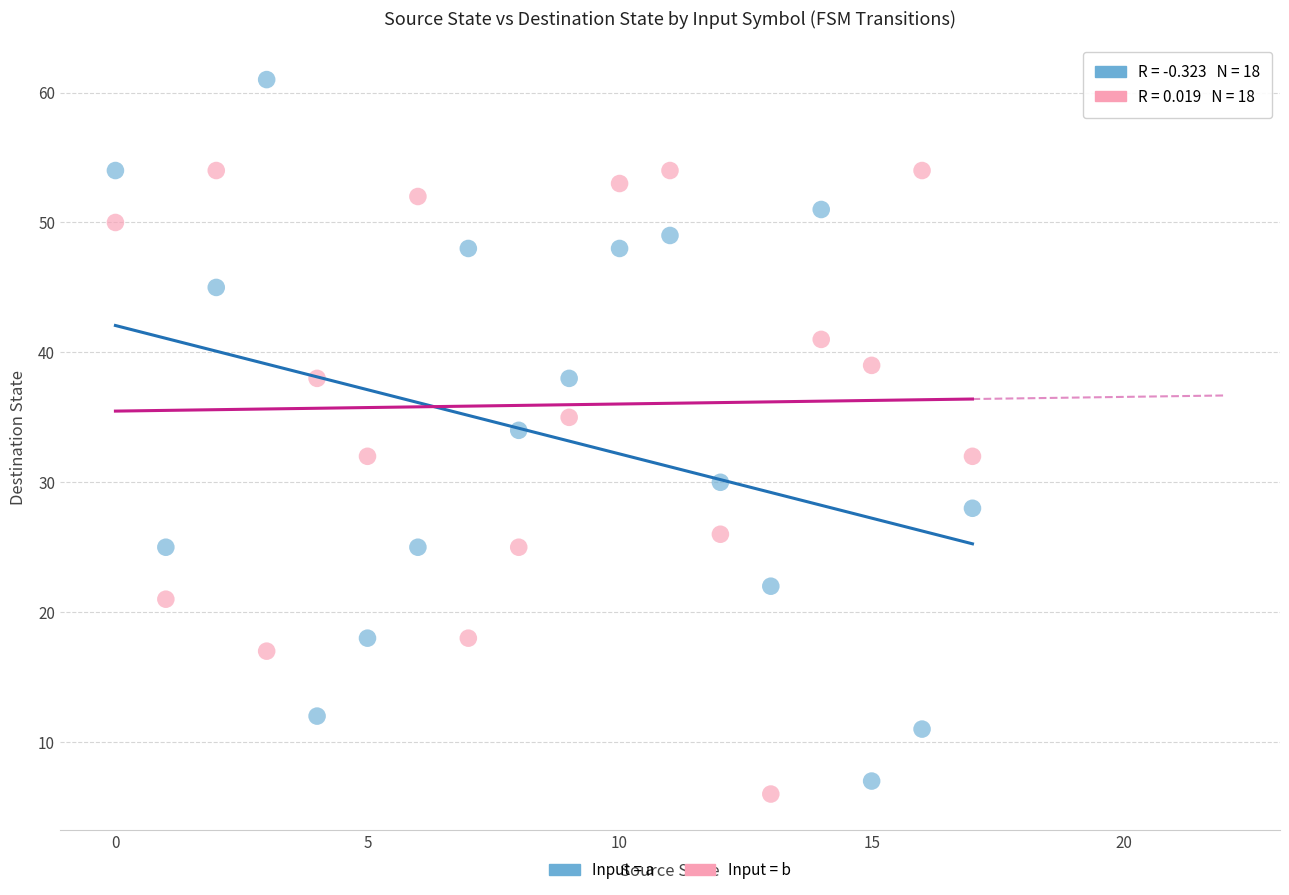

Across all data points, what is the range of Y values (max minus min)?

55